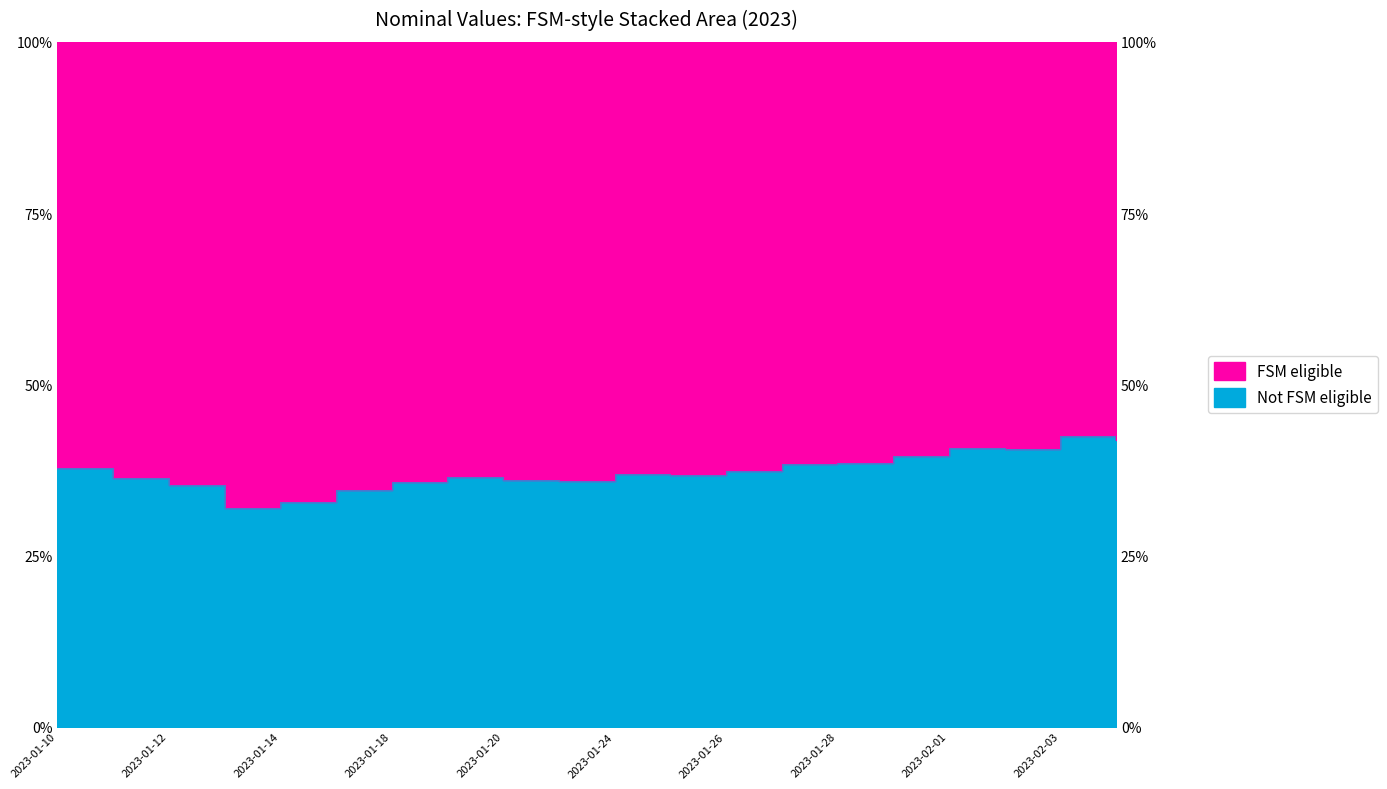

The chart shows a value of 26.6 at 2023-01-27. True or false?

False